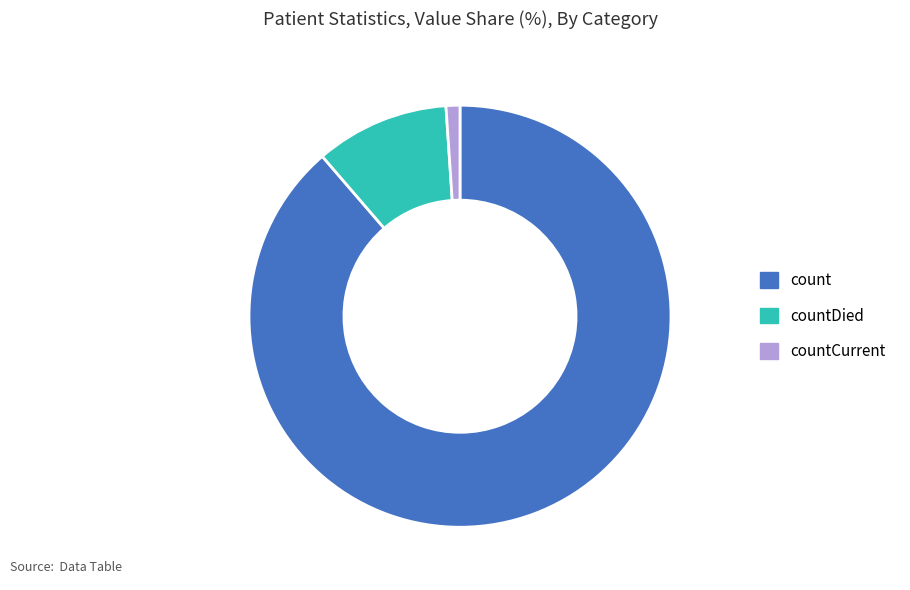

Is it true that countCurrent is 1% of the pie?

True